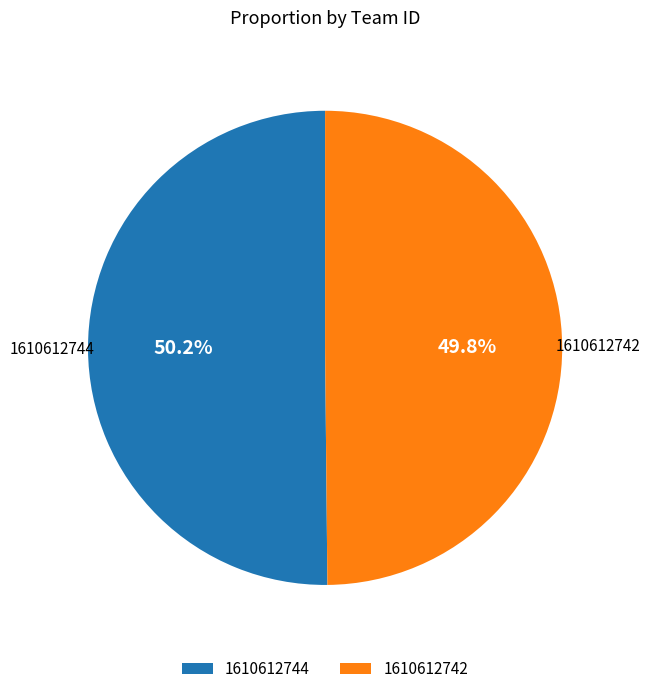

What percentage is the 1610612744 slice, to the nearest percent?

50%